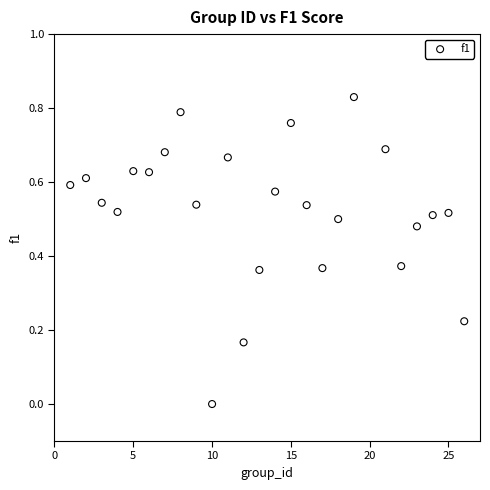

What is the range of X values (max minus min)?

25.0